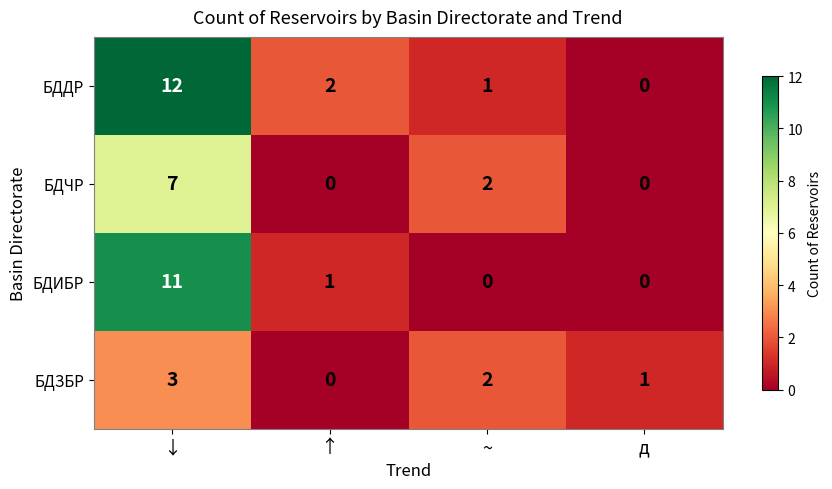

What is the sum of all БДИБР values?

12